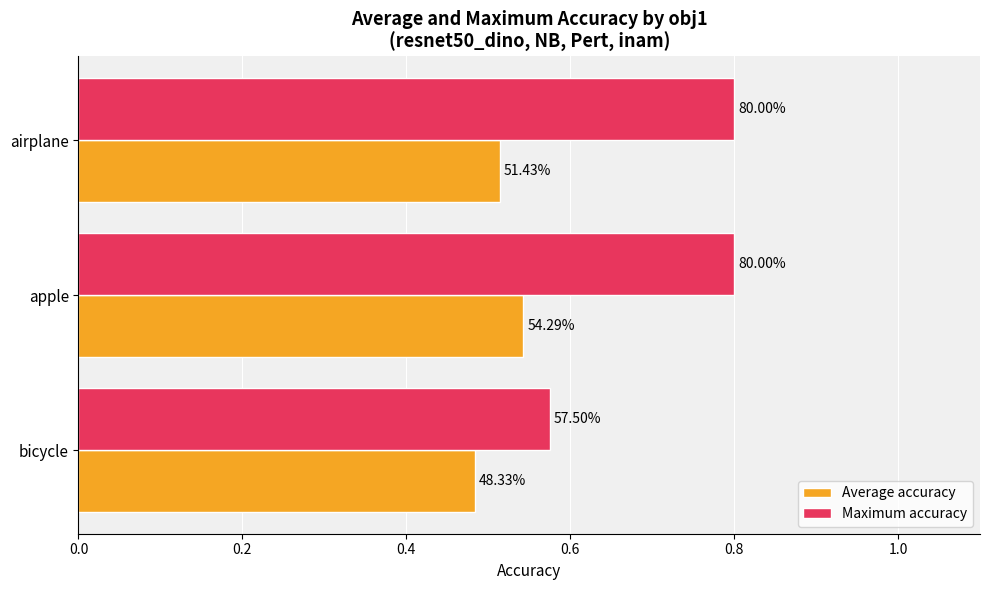

What are all the series names shown in the legend?

Average accuracy, Maximum accuracy